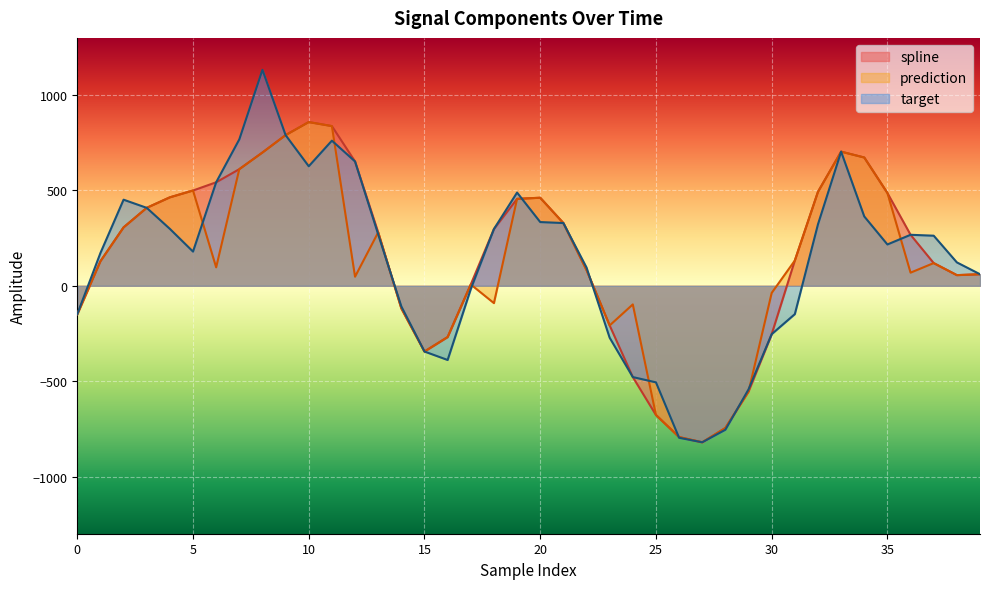

The spline series shows 858.5 at 10. True or false?

True